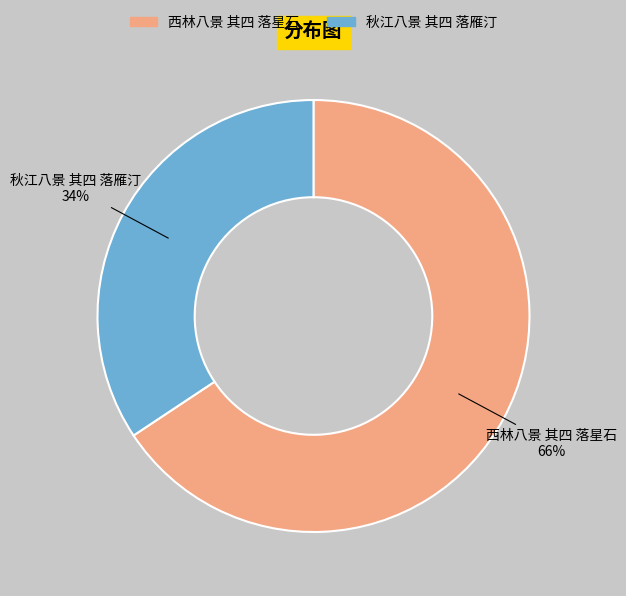

What is the majority slice?

西林八景 其四 落星石